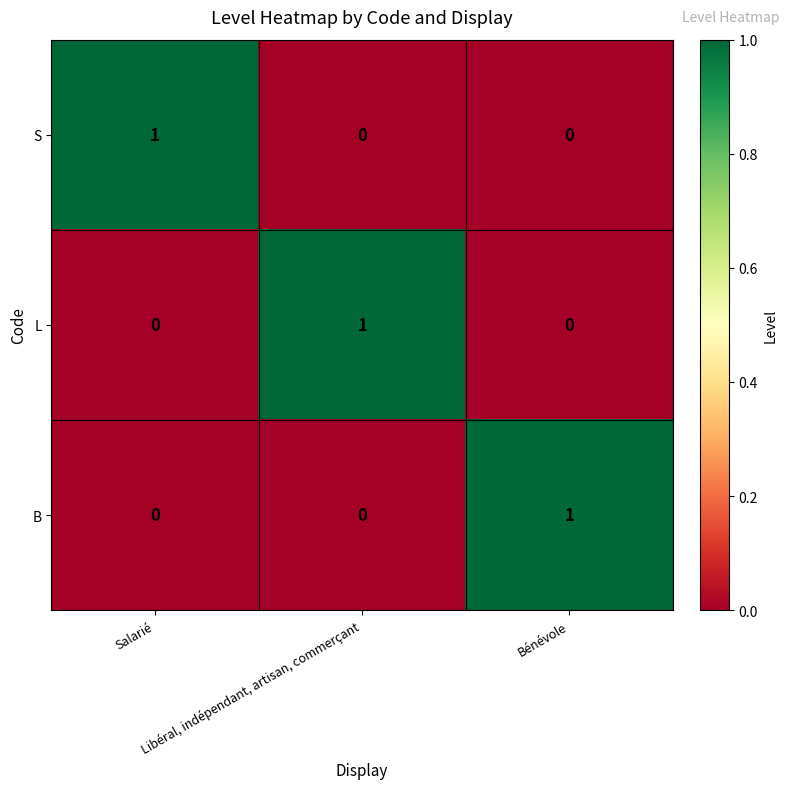

How many values in B are above zero?

1